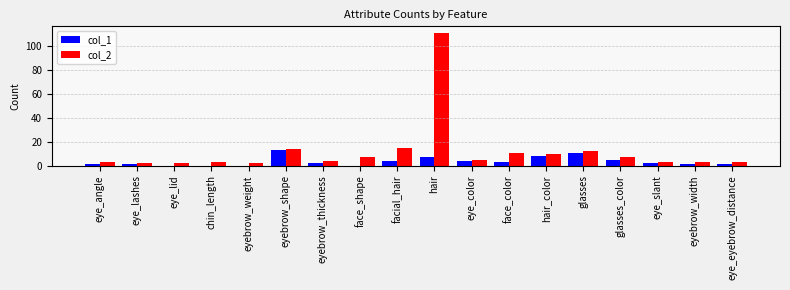

Count the number of data series in this chart.

2